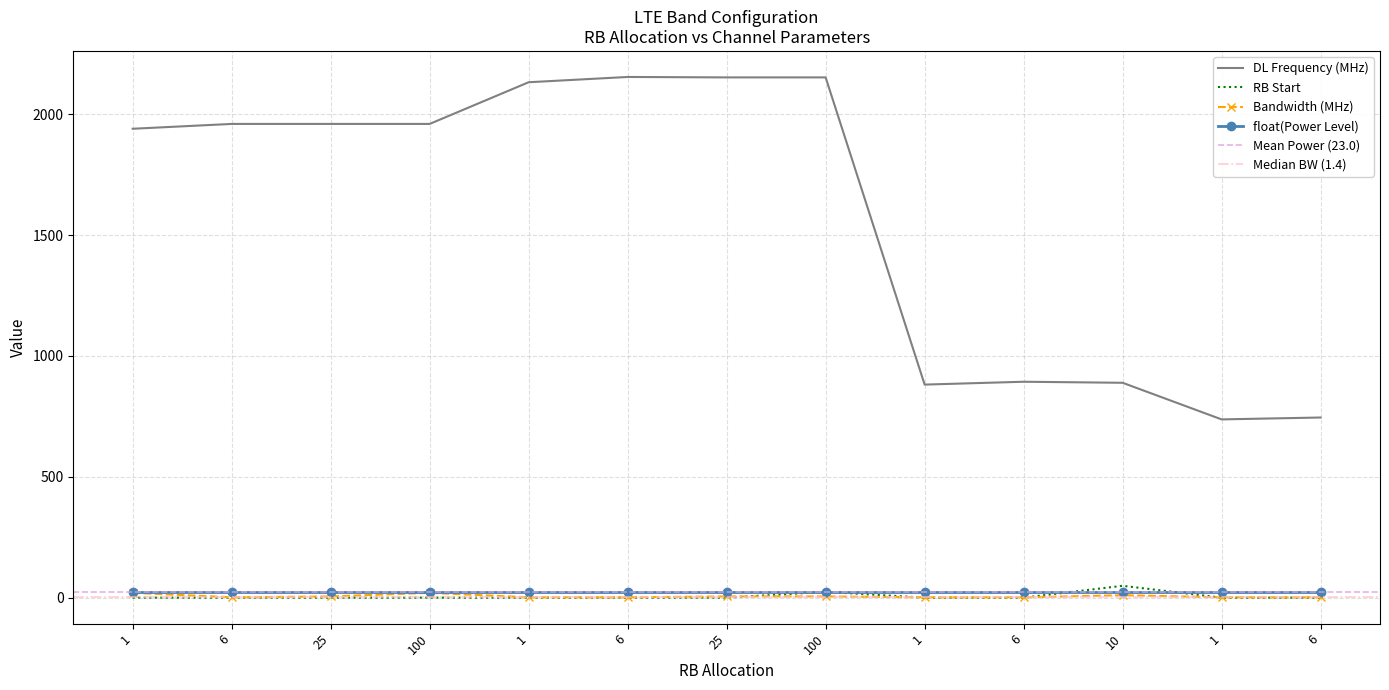

What is the difference between the DL Frequency (MHz) values at 6 and 25?

1407.2